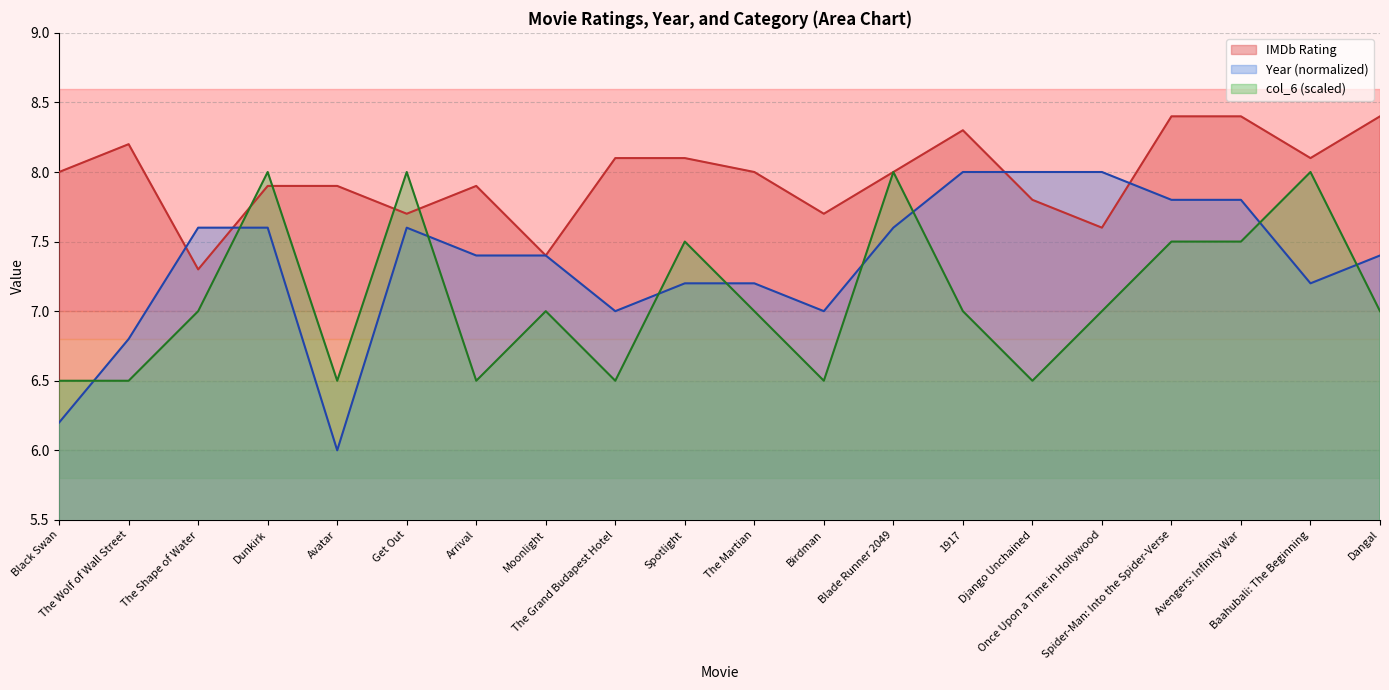

Where is the first local maximum for col_6?

Dunkirk